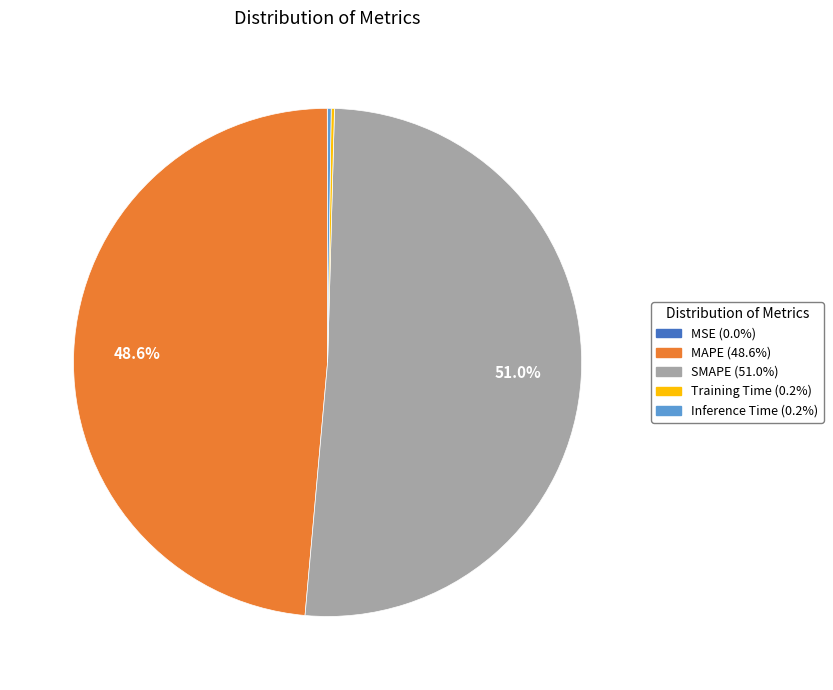

Is SMAPE the majority of the pie?

Yes